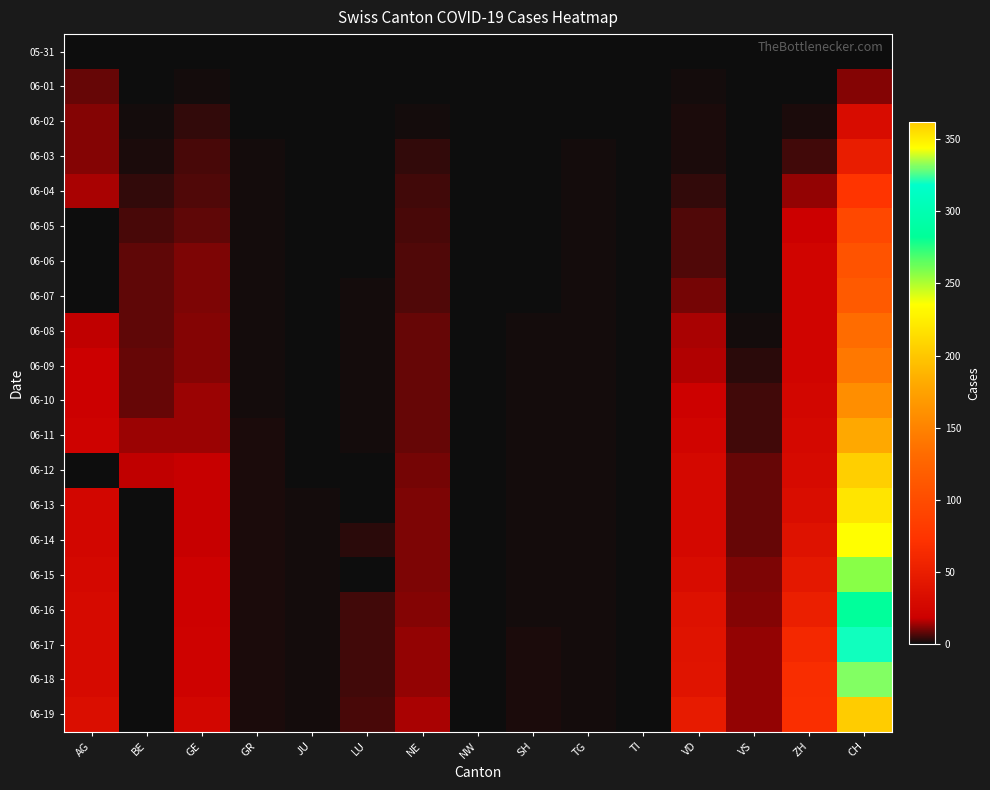

Rank the series at VD from highest to lowest value.

06-19, 06-18, 06-17, 06-16, 06-15, 06-12, 06-13, 06-14, 06-11, 06-10, 06-09, 06-08, 06-07, 06-05, 06-06, 06-04, 06-02, 06-03, 06-01, 05-31